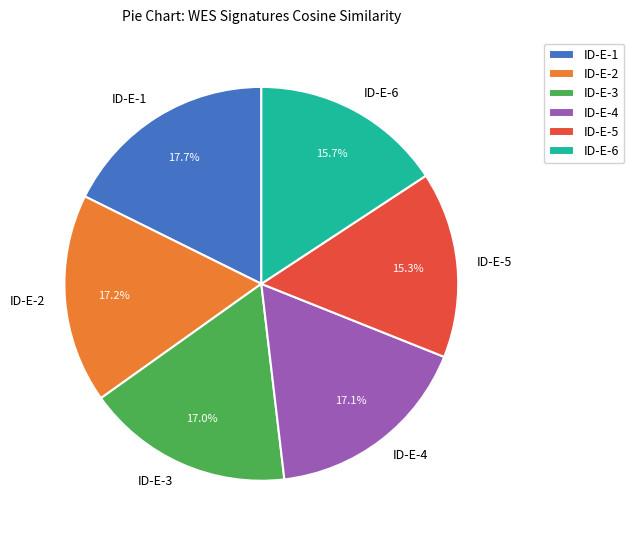

To the nearest percent, what portion does ID-E-1 represent?

18%